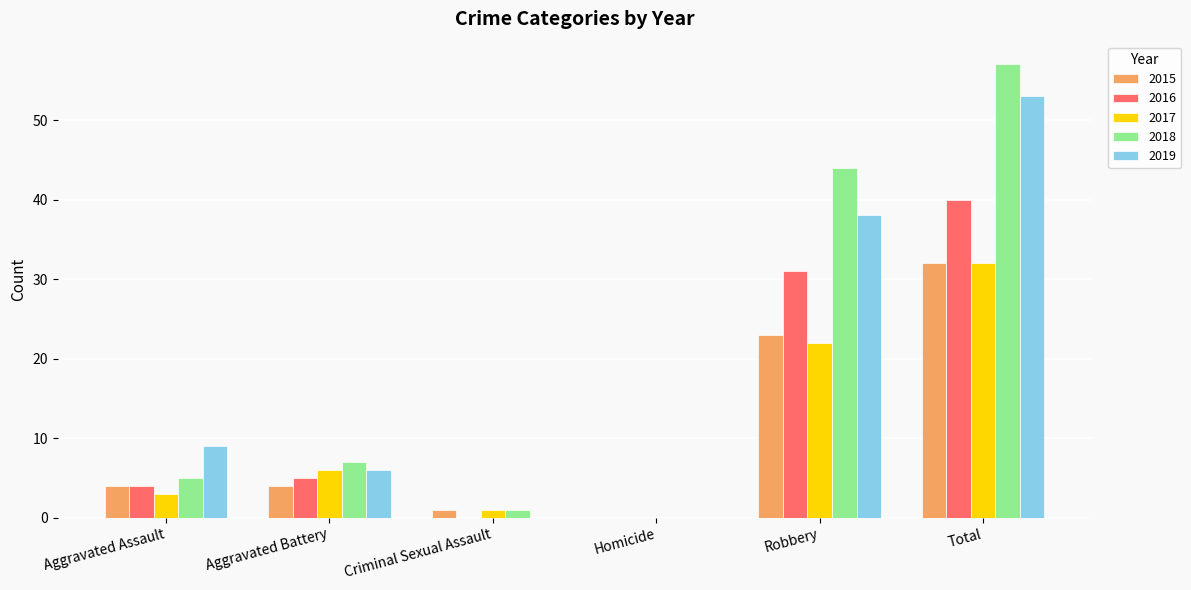

Count the number of data series in this chart.

5